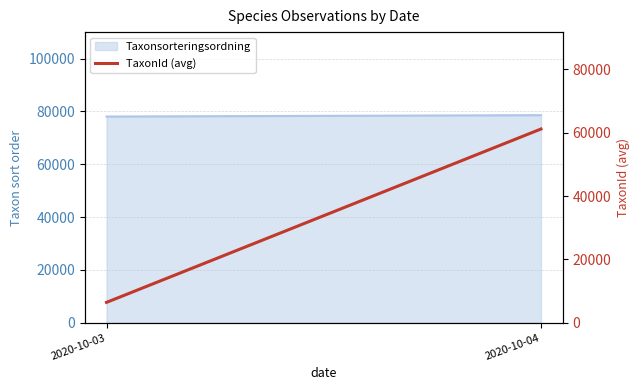

List the labels in order of value, smallest first.

2020-10-03, 2020-10-04